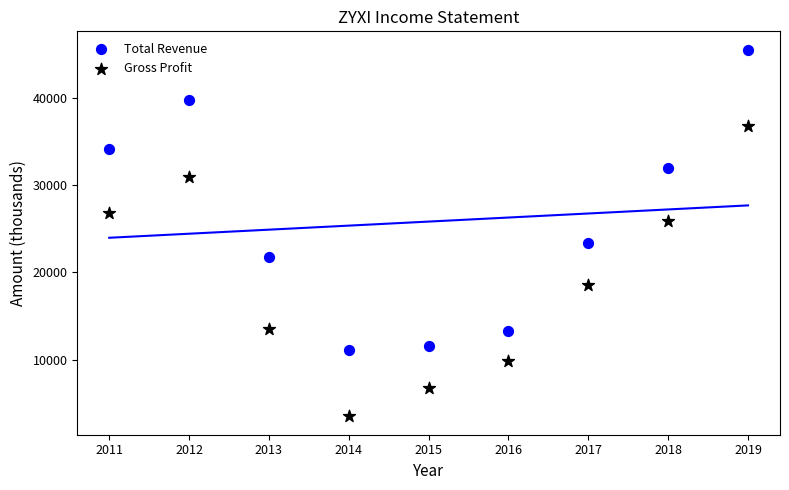

Which series contains the highest Y value?

Total Revenue